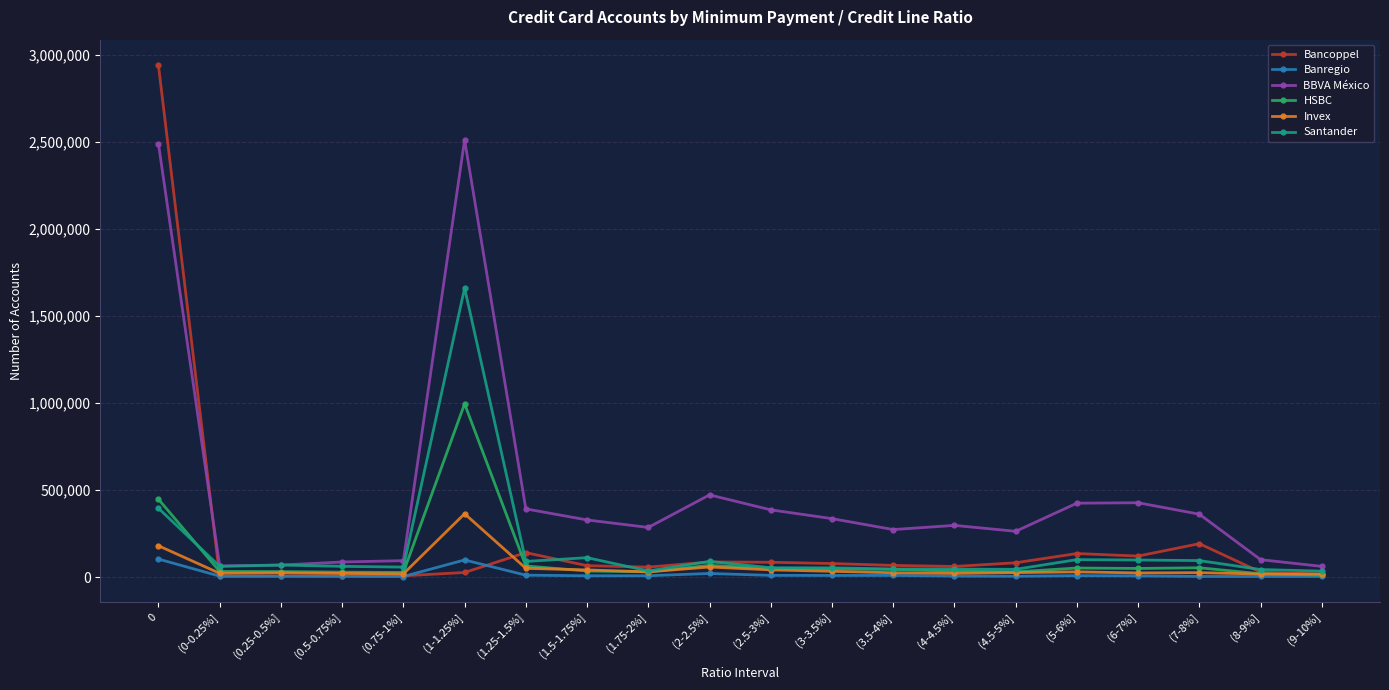

What is the minimum value shown in the chart?

3234